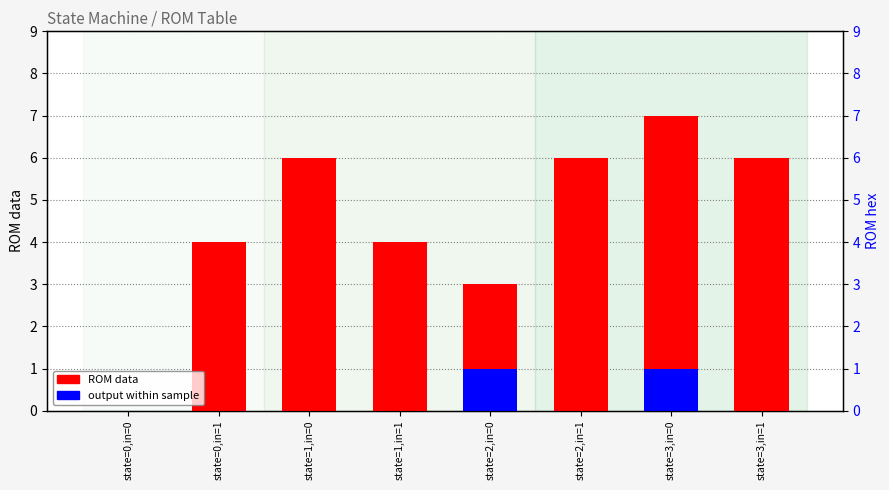

What is the difference between the highest and lowest values at state=3,in=0?

6